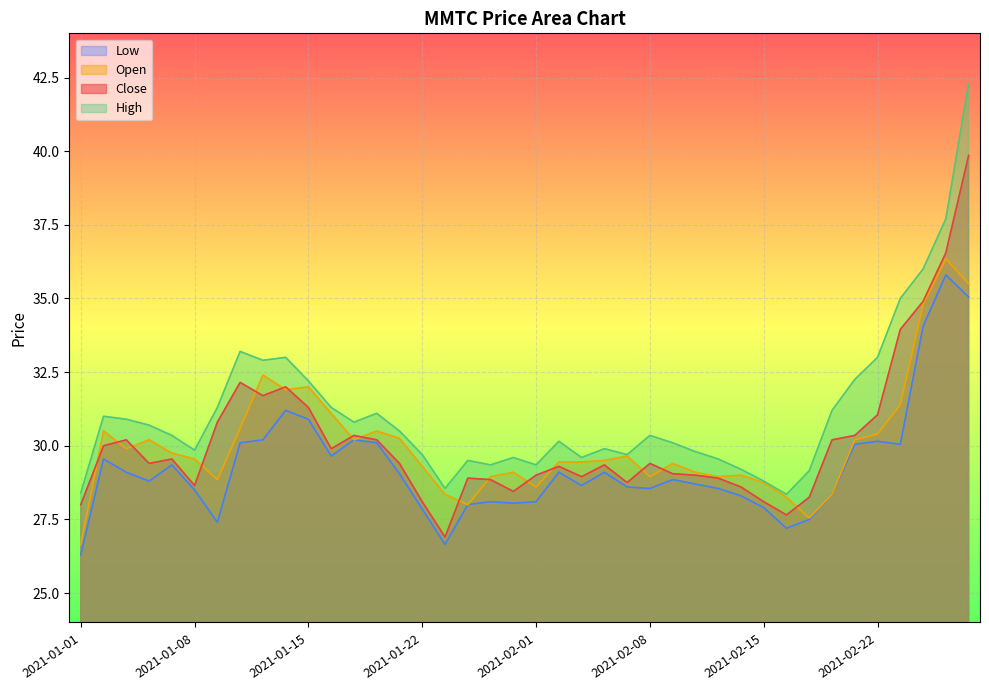

The High series shows 36.0 at 2021-02-24. True or false?

True